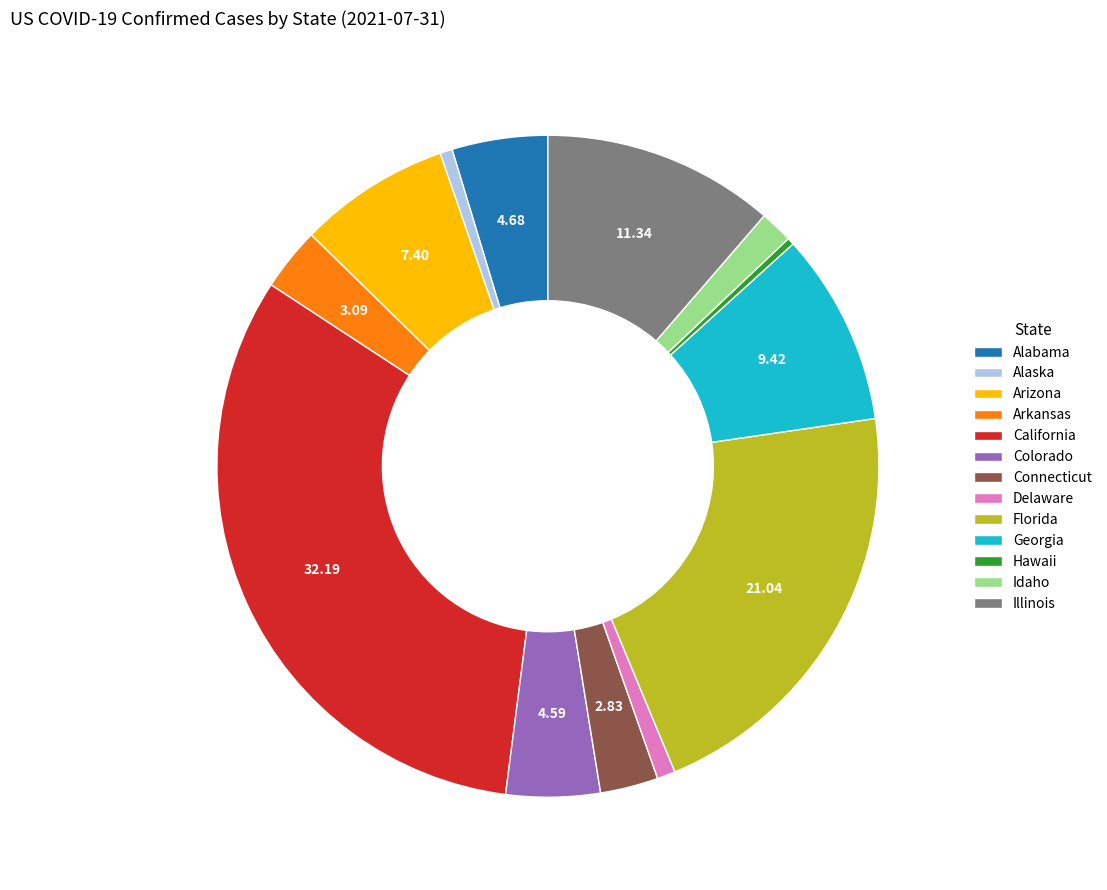

Approximately how many times larger is the value at California compared to Alabama?

6.9